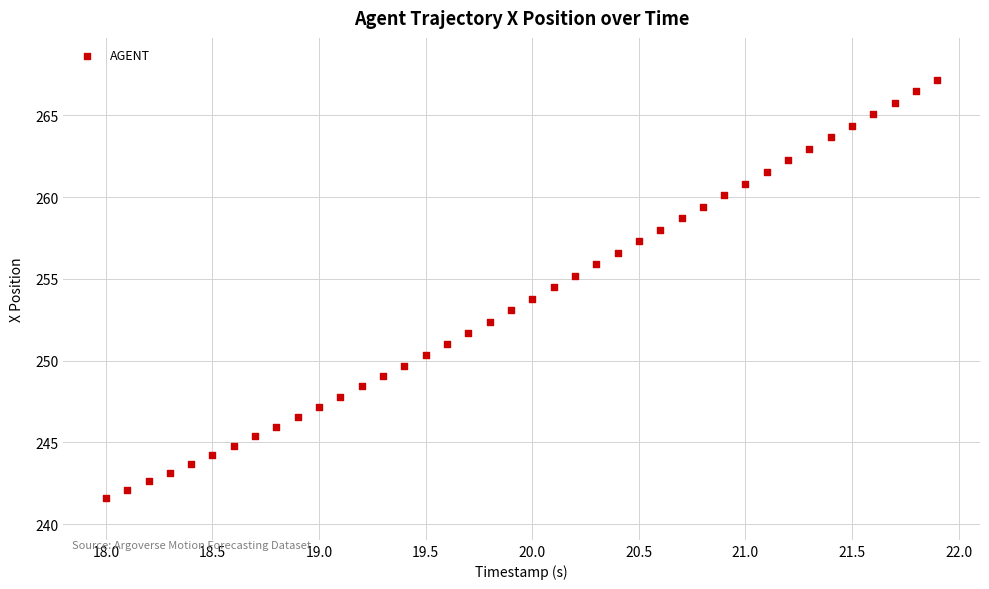

What is the range of X values (max minus min)?

3.9